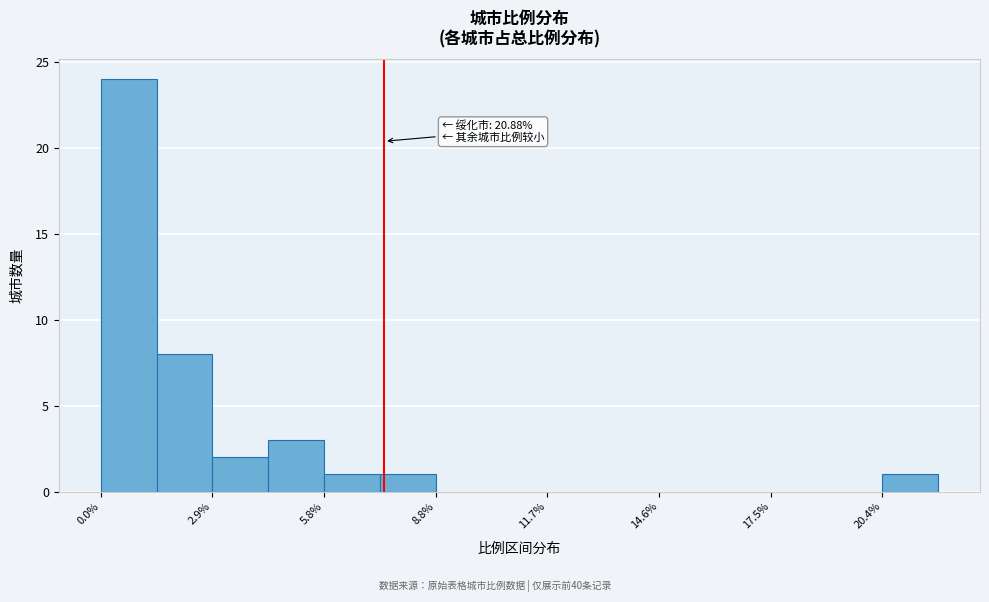

Around what value on the x-axis is the tallest bar? Give the approximate position of its centre, as read against the axis.

0.5